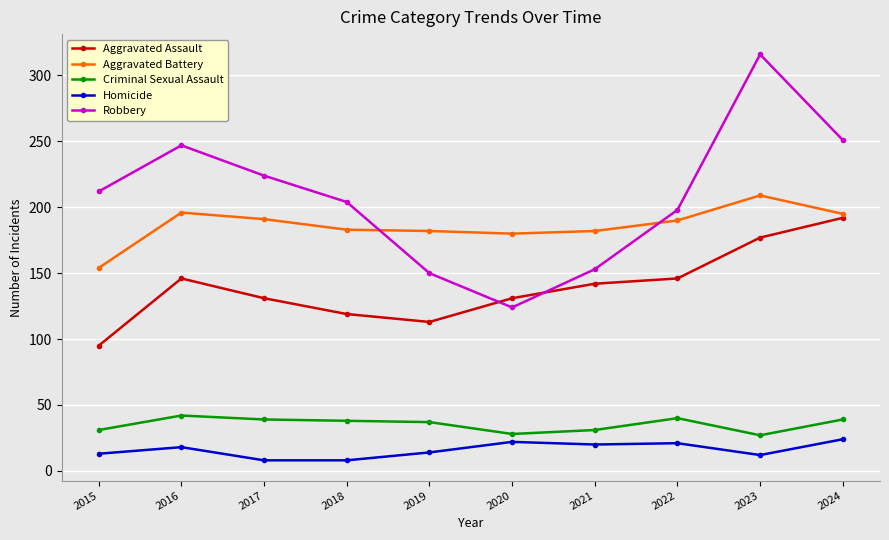

What is the greatest value displayed?

316